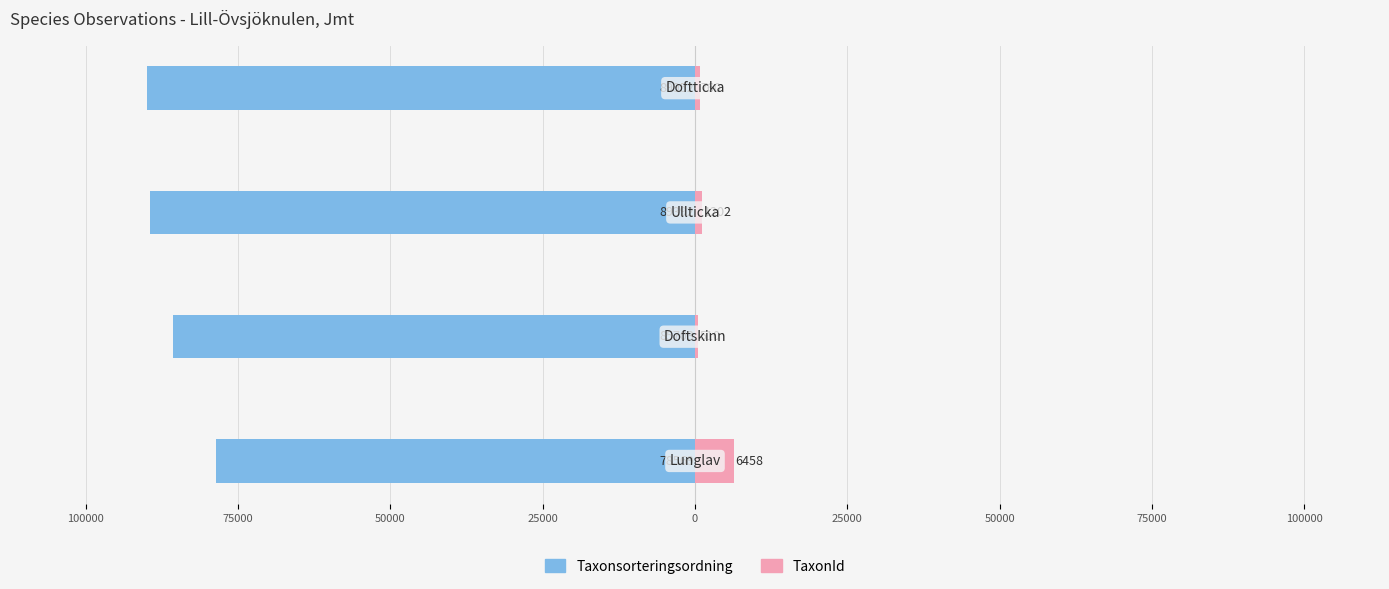

What is the value of the Taxonsorteringsordning bar at the 2nd from the left?

-85703